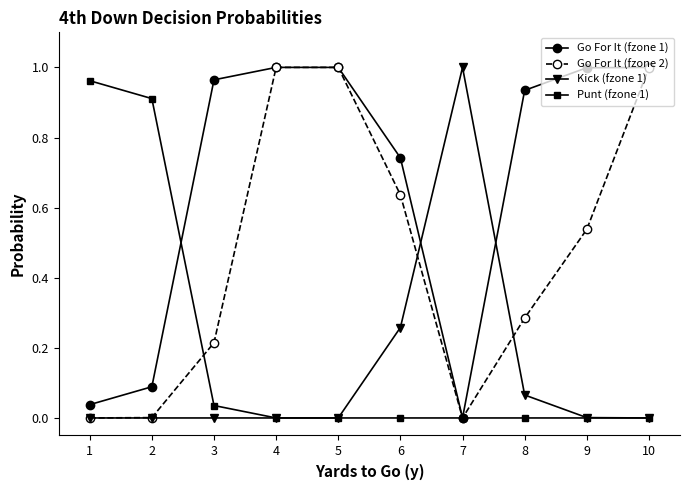

True or false: Go For It (fzone 1) has a value of 1.7 at 5.

False